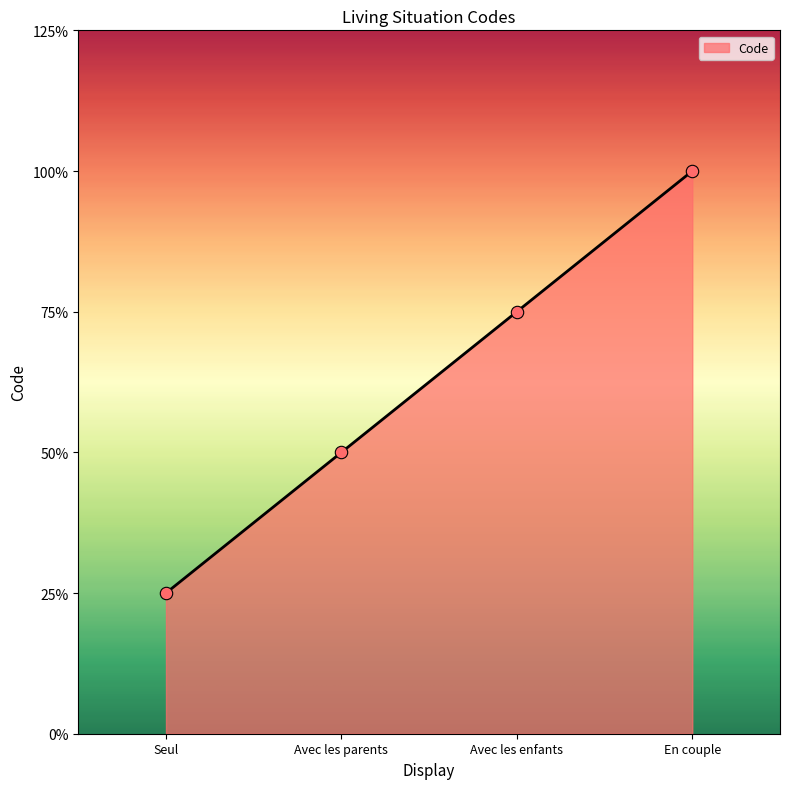

Does the chart have visible grid lines?

No